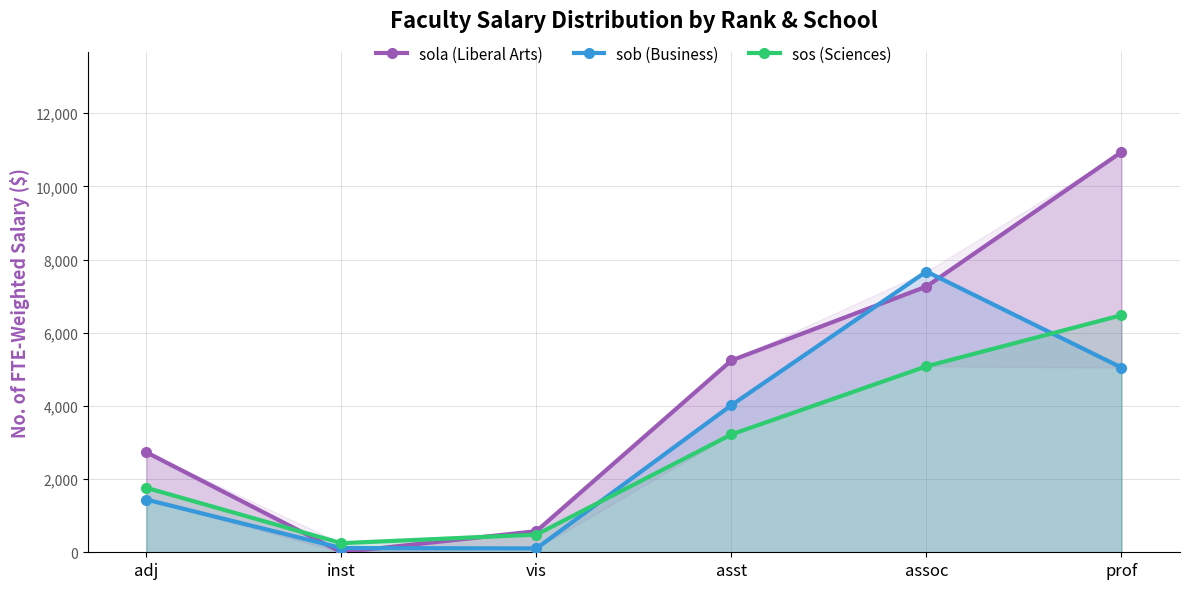

At which label is sos (Sciences) closest to 3364?

asst